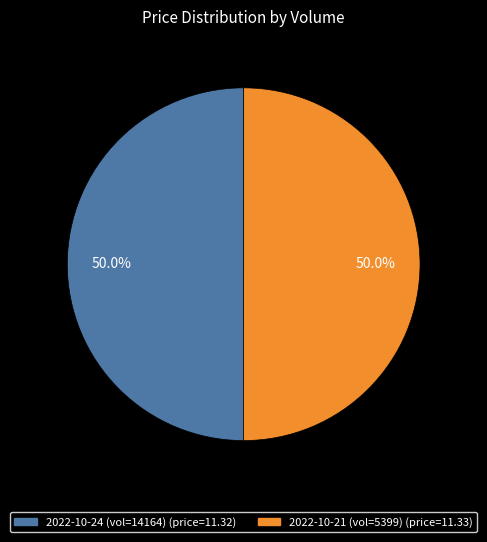

How many segments does this pie chart have?

2